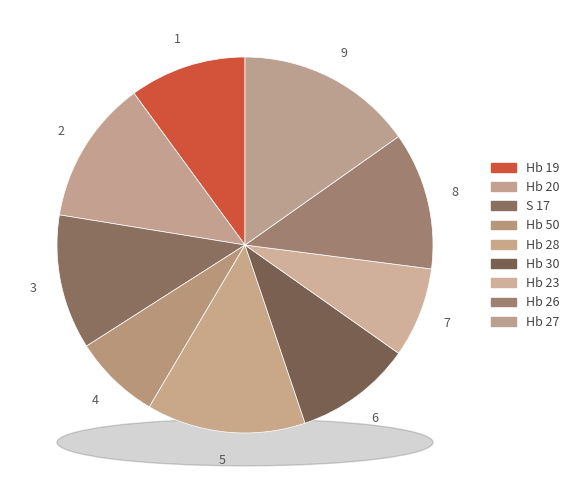

How many segments does this pie chart have?

9